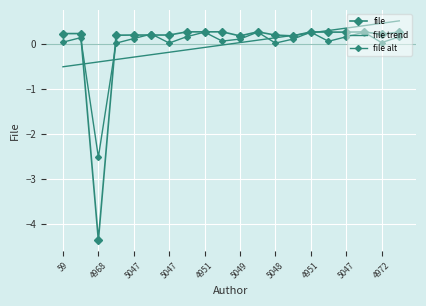

What is the label of the 3rd point from the left?

4968